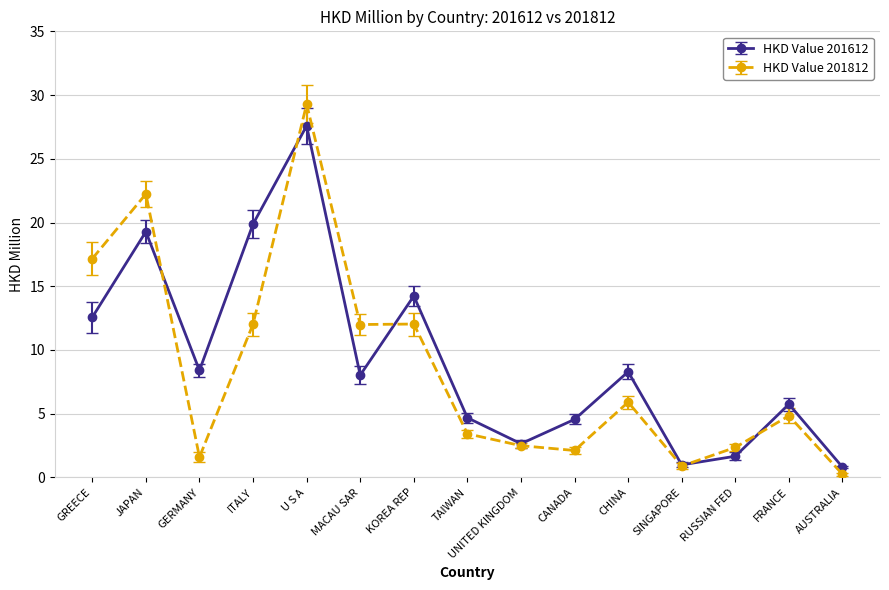

What is the total value across all series at U S A?

56.9